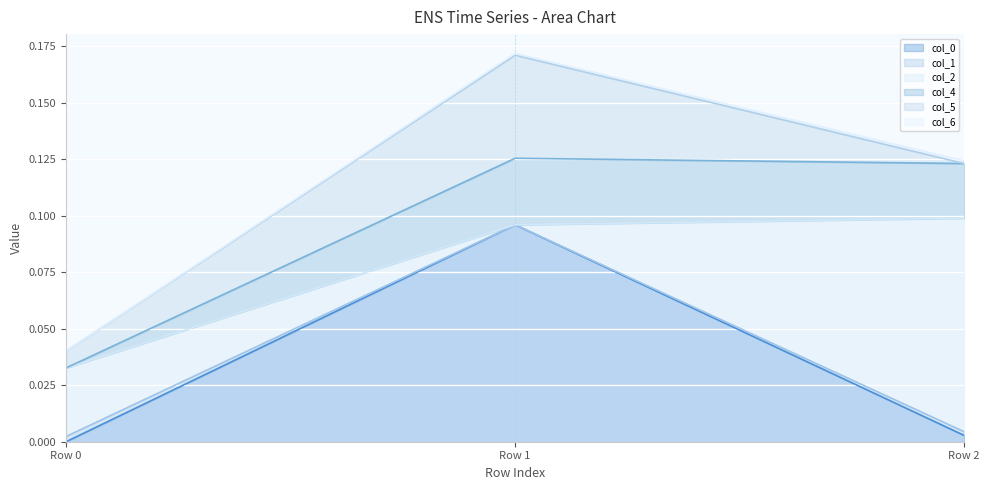

At which label does col_0 reach its peak?

Row 1